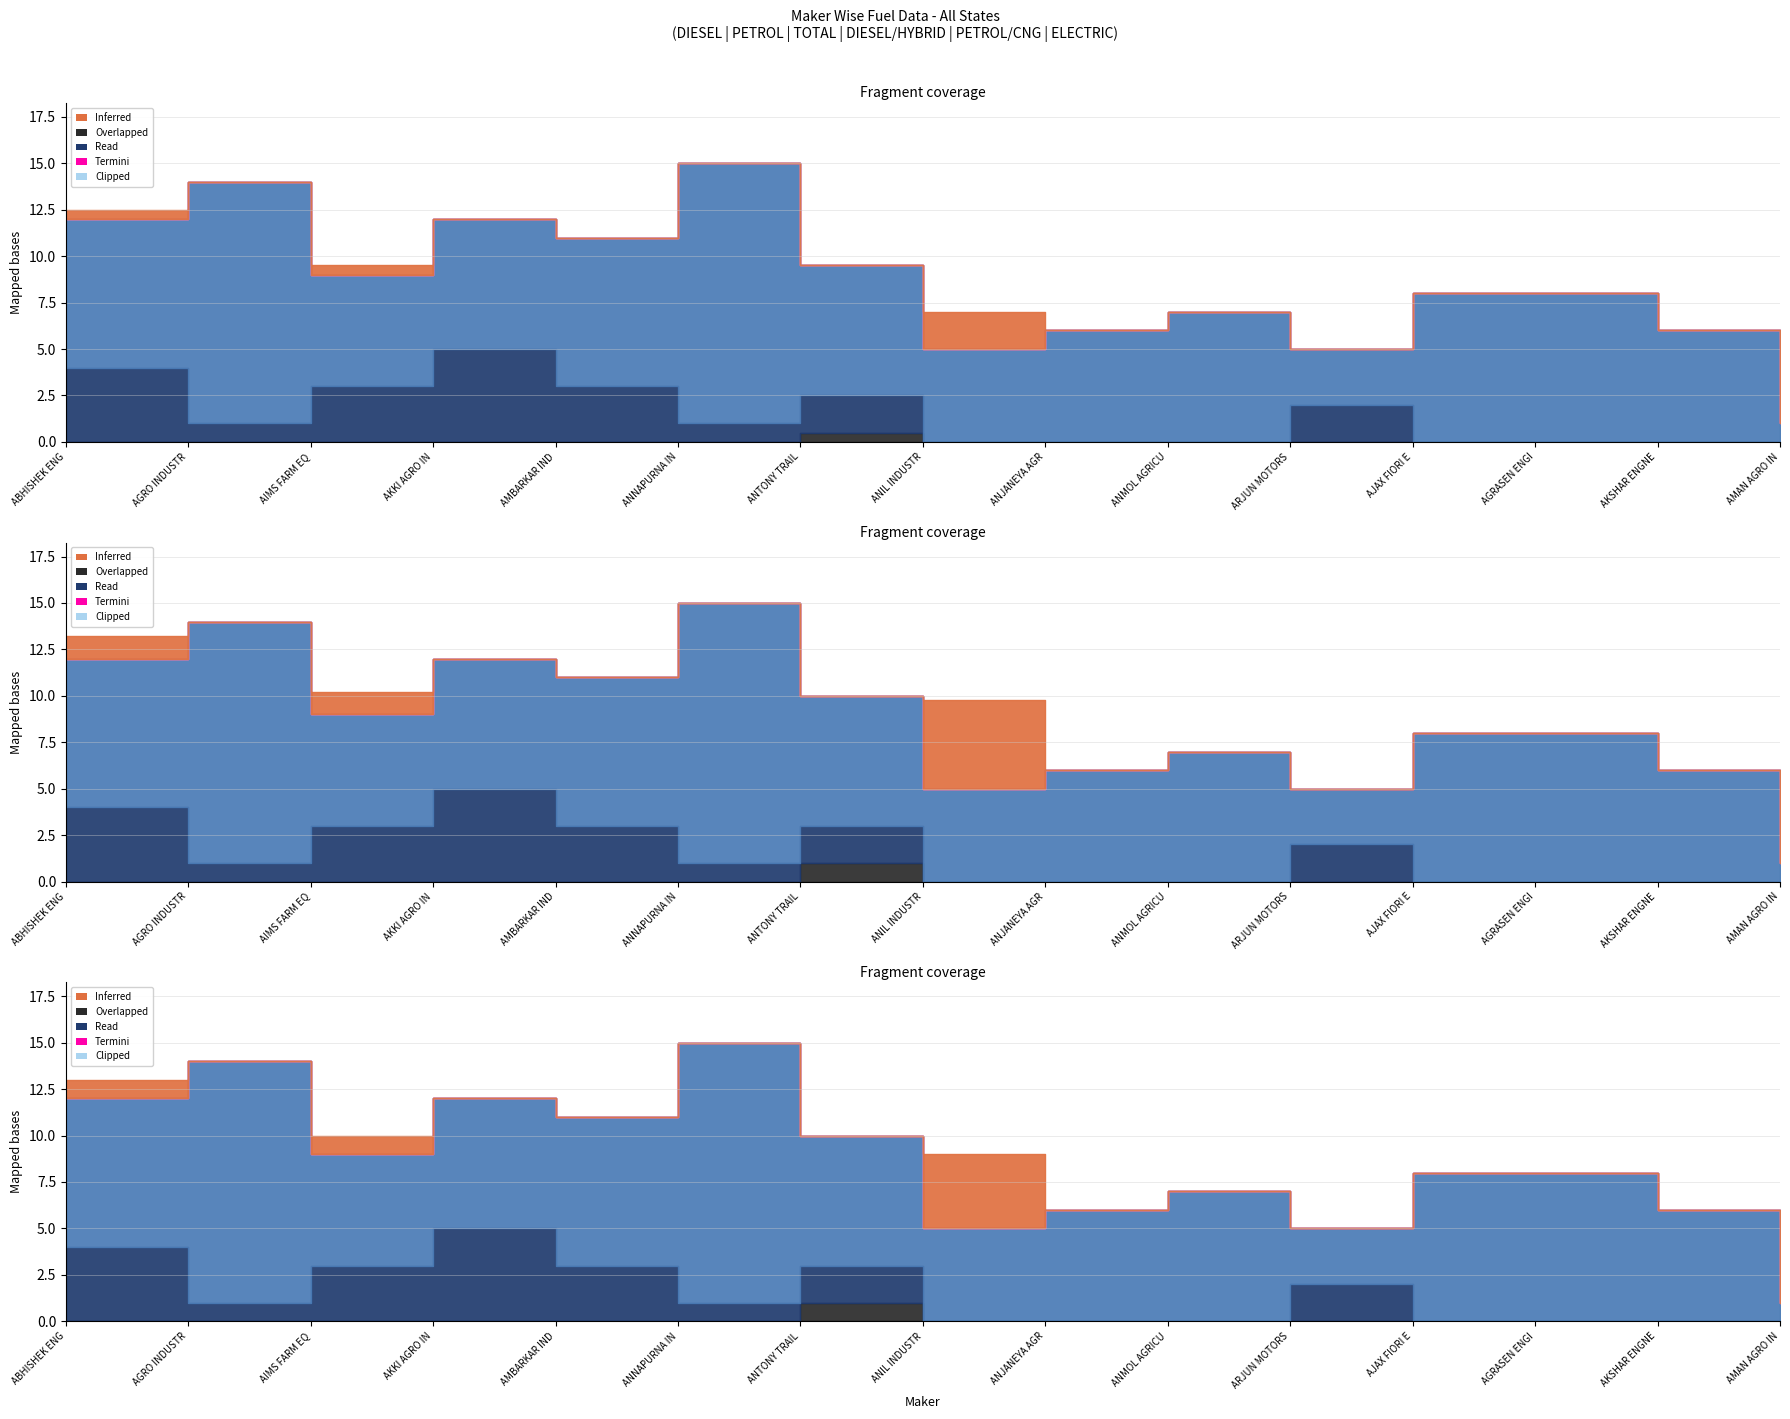

What is the difference between the highest and lowest values at AMBARKAR INDUSTRIES?

8